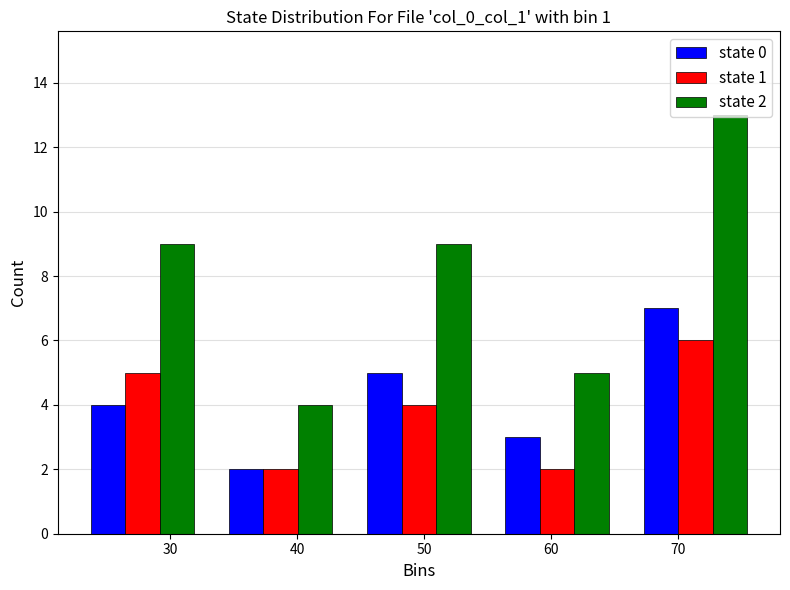

In the state 2 series, which range on the x-axis has the tallest bar?

66 to 77